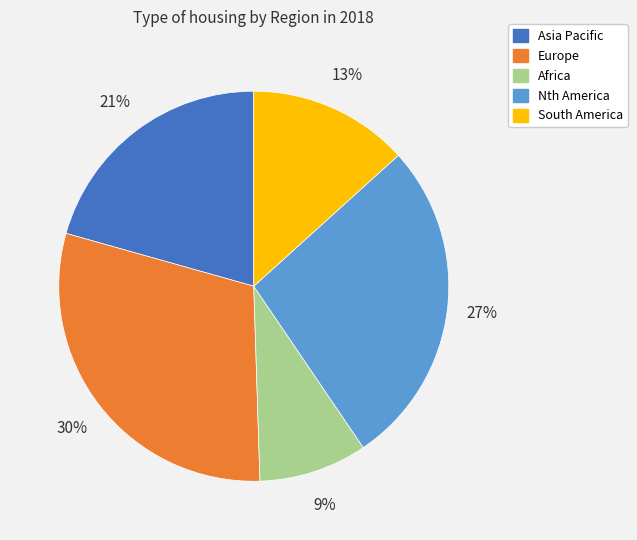

Which has a higher value, Nth America or Asia Pacific?

Nth America